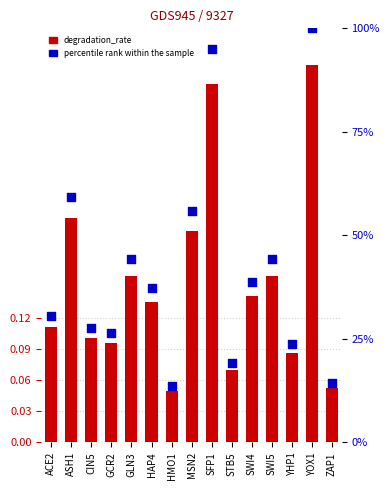

Is the value of percentile rank within the sample at SWI5 greater than the value of degradation_rate at STB5?

Yes